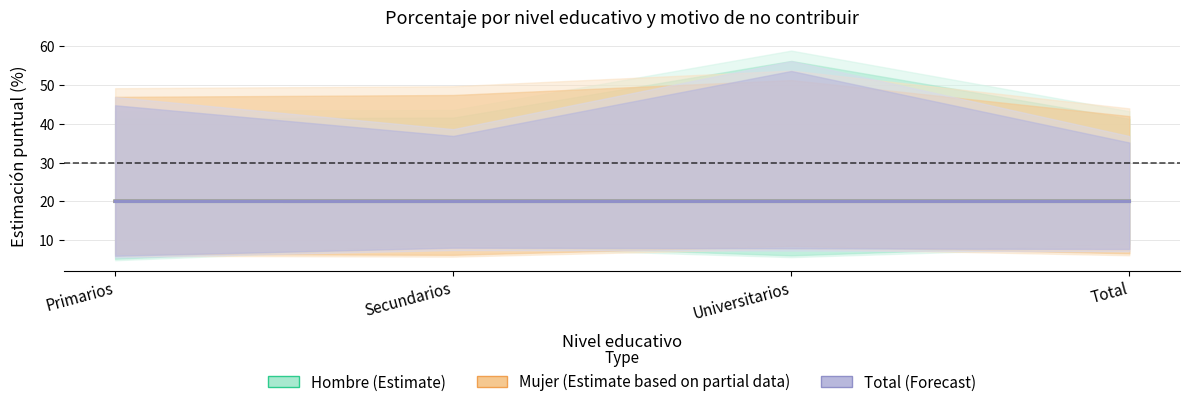

The Mujer (Estimate based on partial data) series shows 27.4 at Primarios. True or false?

False